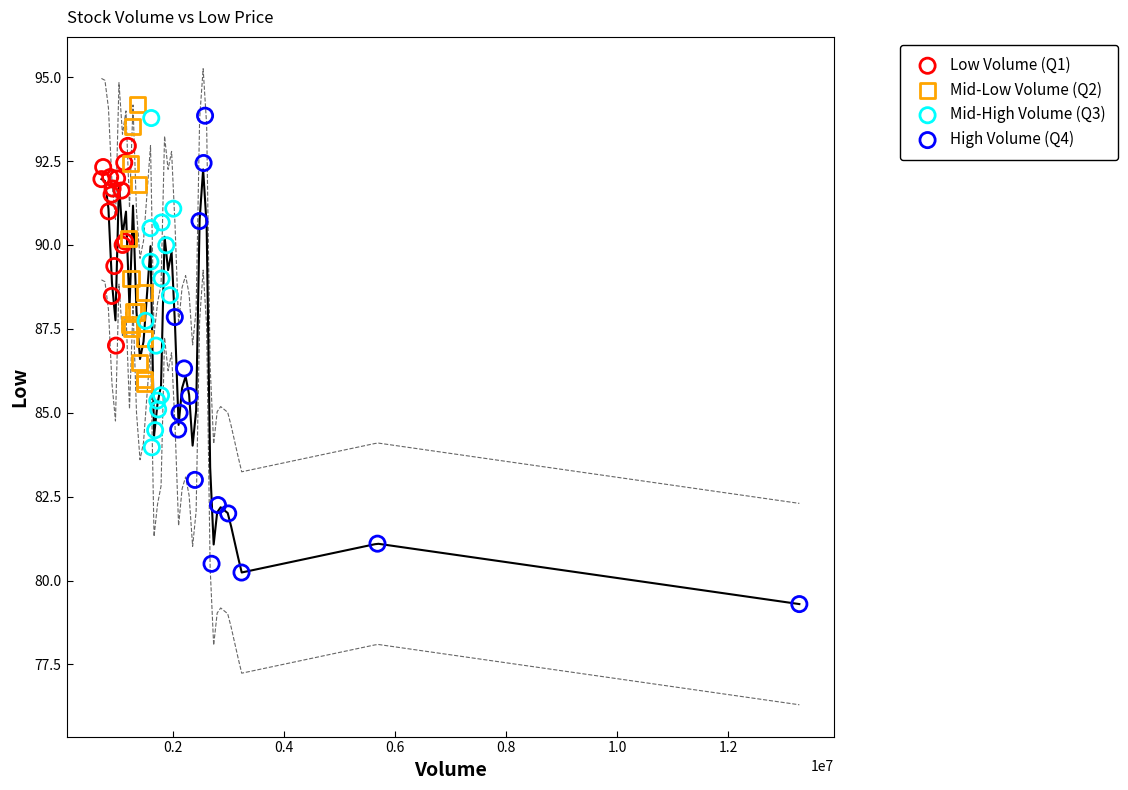

Which series reaches the maximum Y coordinate?

Mid-Low Volume (Q2)